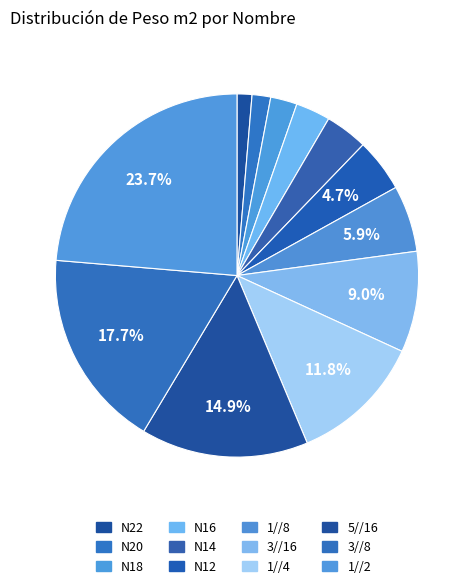

How many slices are in this pie chart?

12